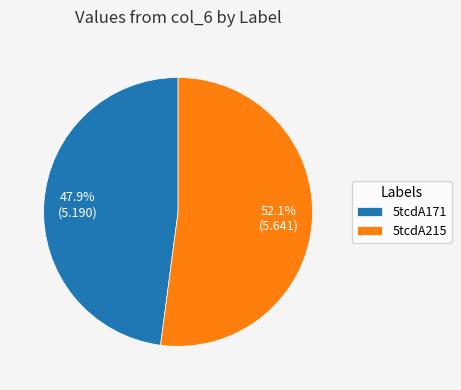

To the nearest percent, what is the difference between the 5tcdA215 and 5tcdA171 slice percentages?

4%